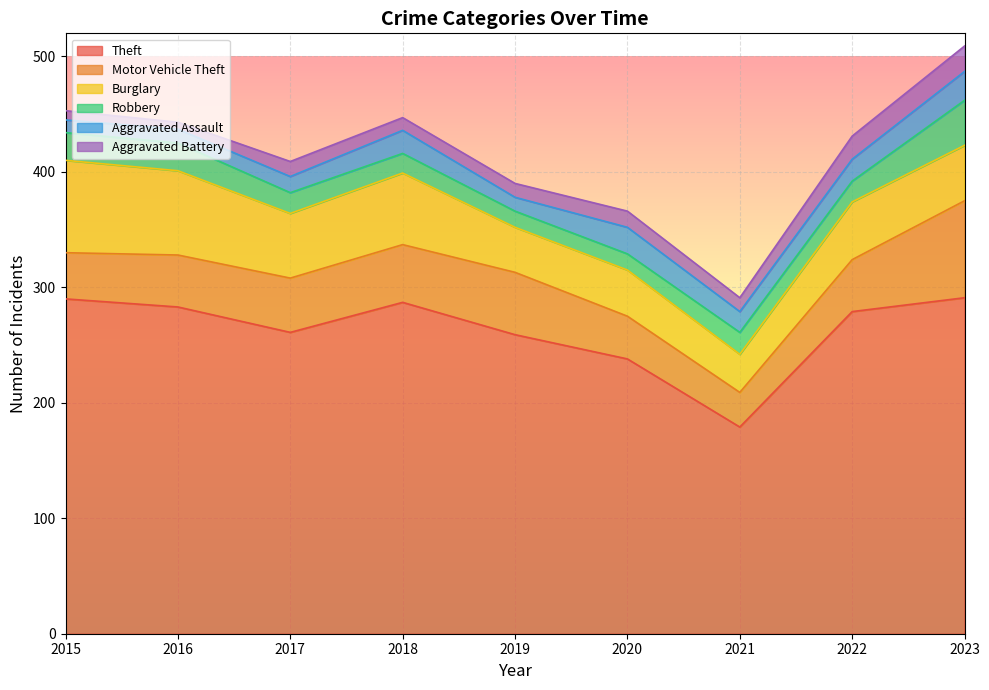

True or false: Theft has a value of 157 at 2016.

False